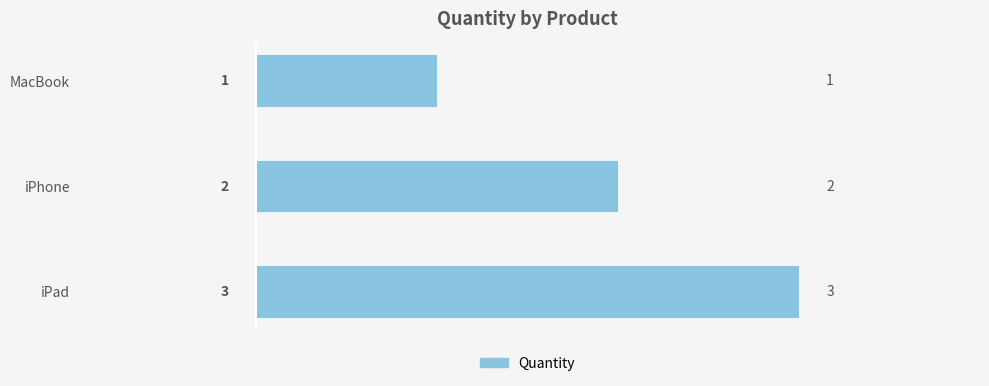

Where is the data nearest to the value 2?

iPhone